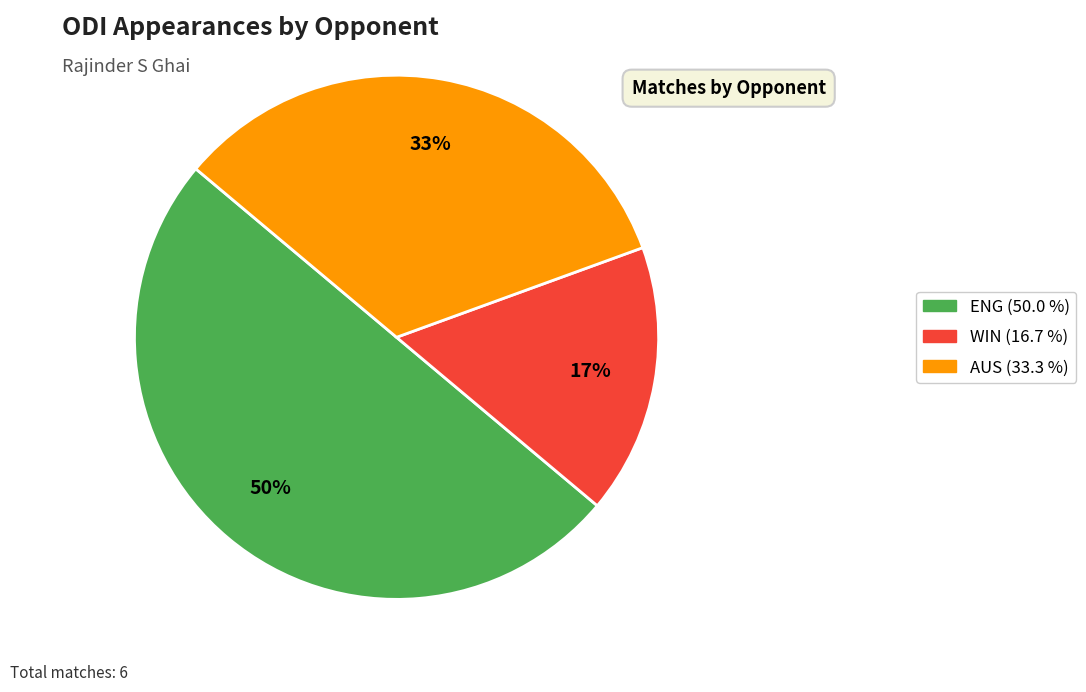

To the nearest percent, what is the difference between the largest and smallest slice percentages?

33%